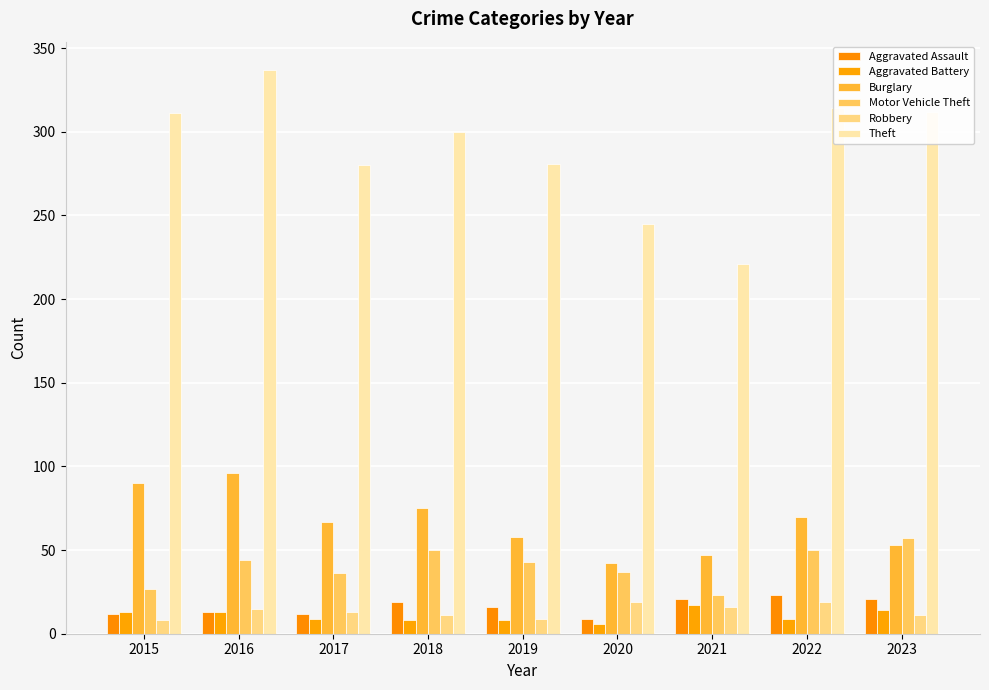

Reading left to right, list all the values displayed in this chart.

Aggravated Assault: 12	13	12	19	16	9	21	23	21
Aggravated Battery: 13	13	9	8	8	6	17	9	14
Burglary: 90	96	67	75	58	42	47	70	53
Motor Vehicle Theft: 27	44	36	50	43	37	23	50	57
Robbery: 8	15	13	11	9	19	16	19	11
Theft: 311	337	280	300	281	245	221	314	312